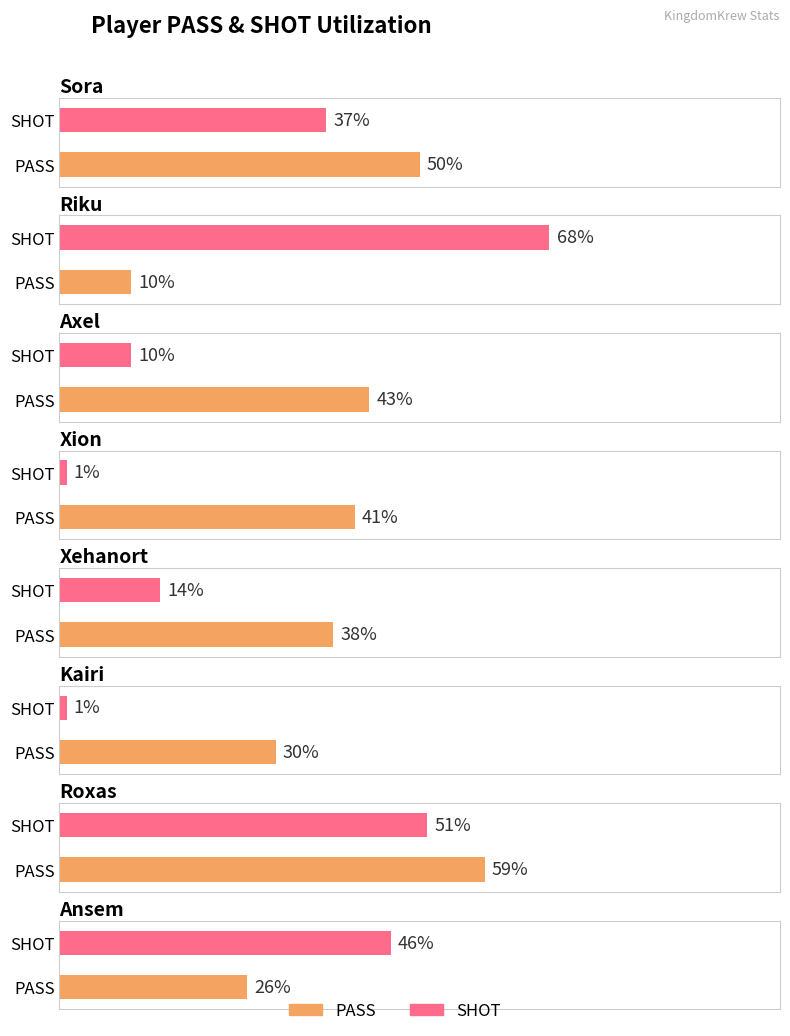

What is the minimum value for SHOT?

1